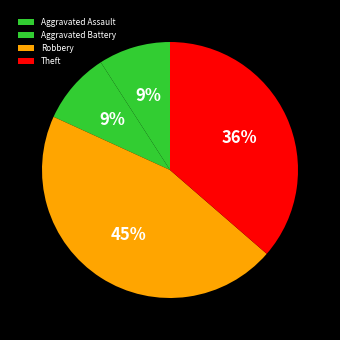

To the nearest percent, what percentage of the pie is Robbery?

45%